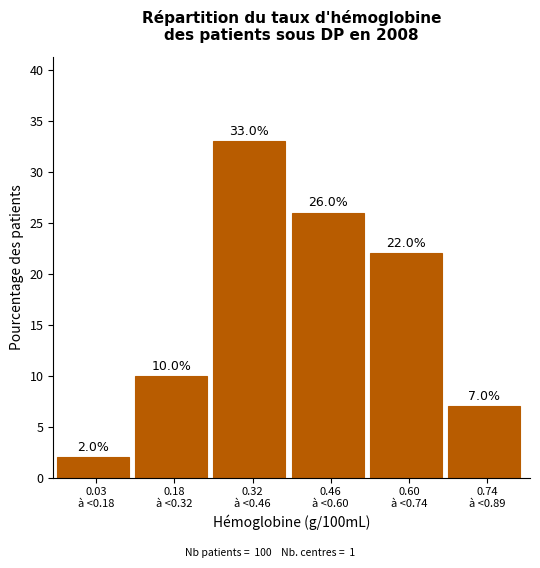

Reading left to right, list all the values displayed in this chart.

2.0	10.0	33.0	26.0	22.0	7.0